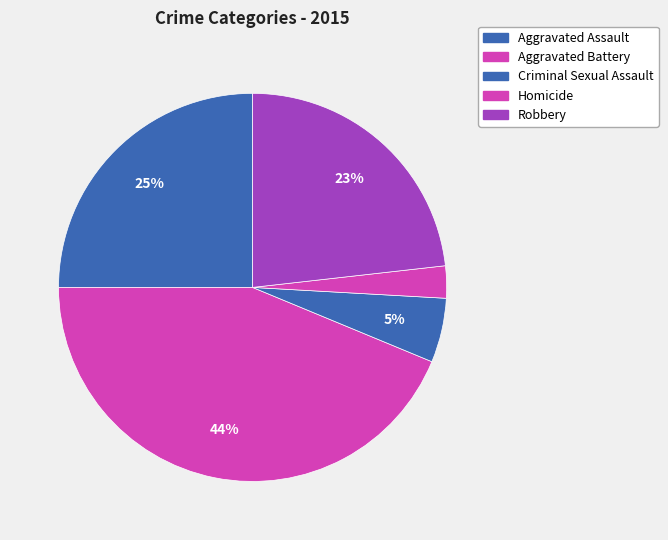

What is the largest slice in the pie chart?

Aggravated Battery